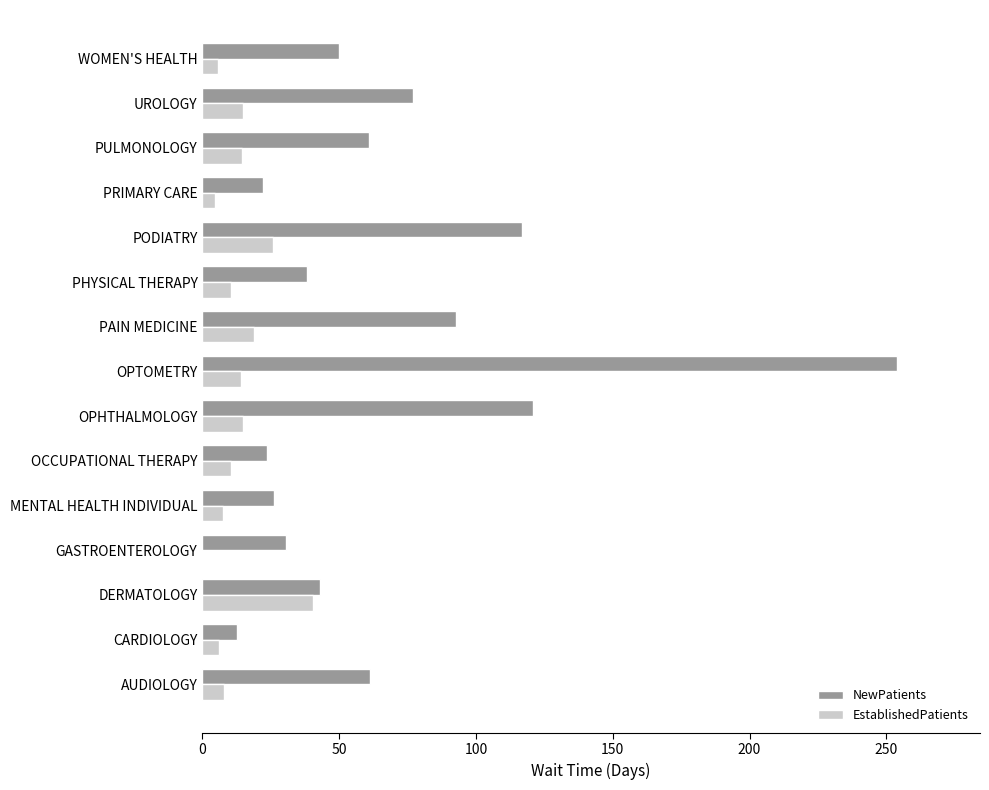

Between CARDIOLOGY and PAIN MEDICINE, which series saw the biggest shift?

NewPatients